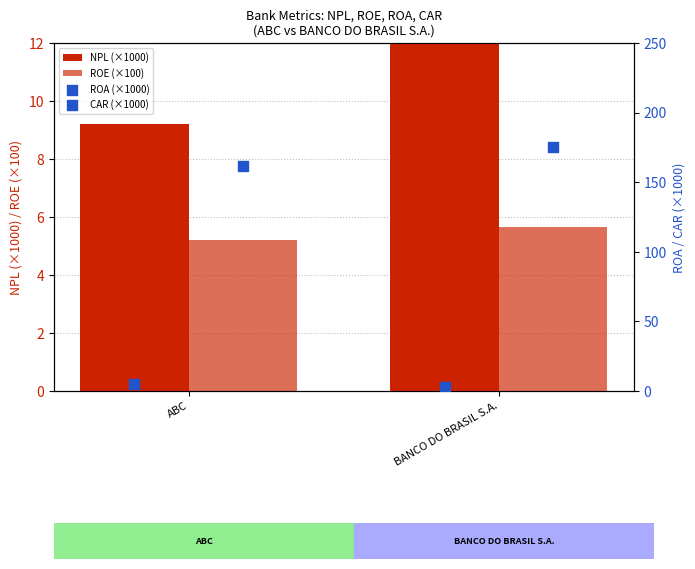

Which series has the largest Y range (max minus min)?

CAR (×1000)